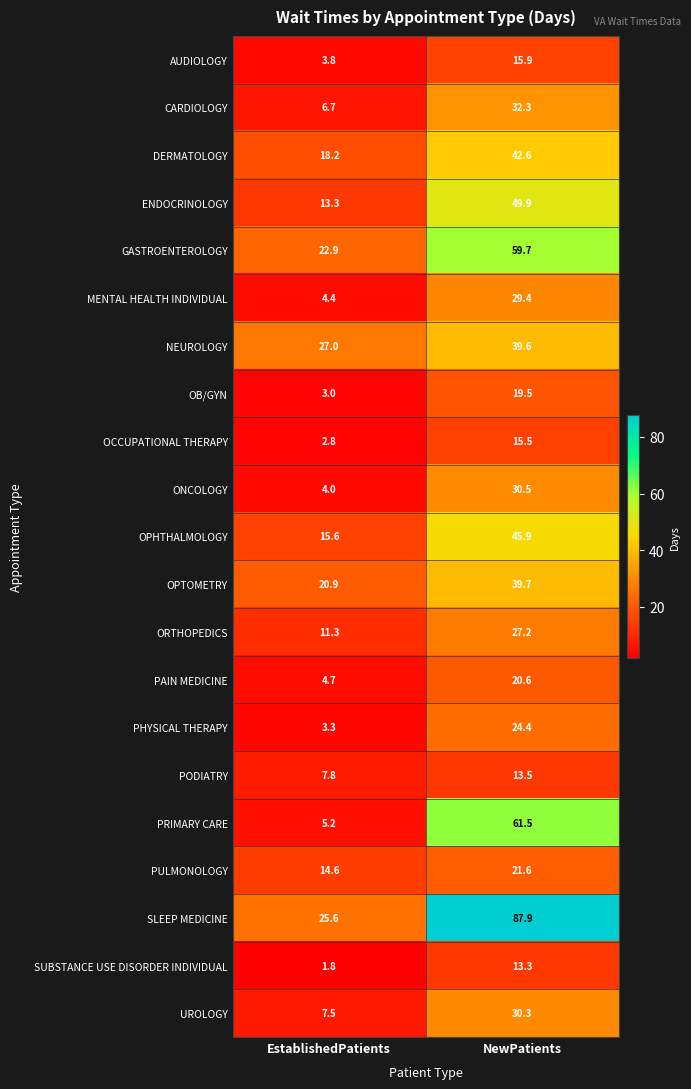

The value of GASTROENTEROLOGY at NewPatients is 59.7. True or false?

True